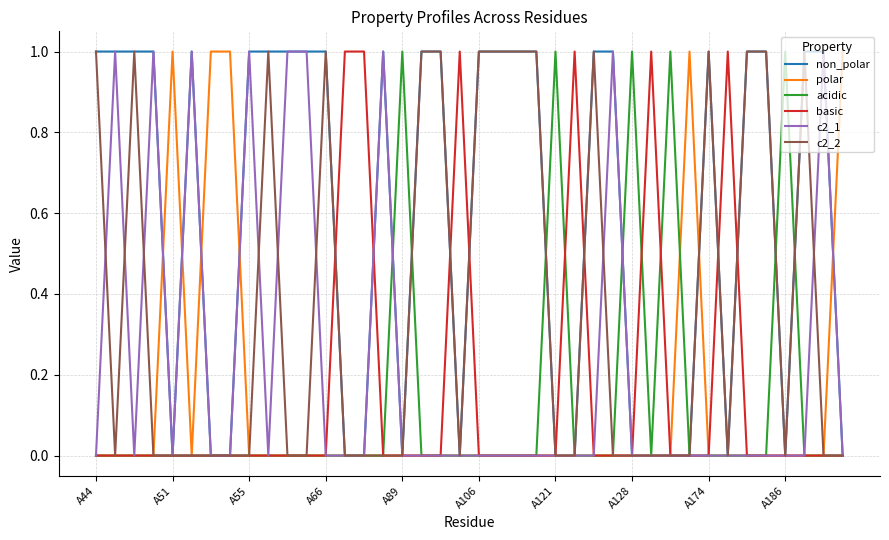

Which series has the largest total across all categories?

non_polar